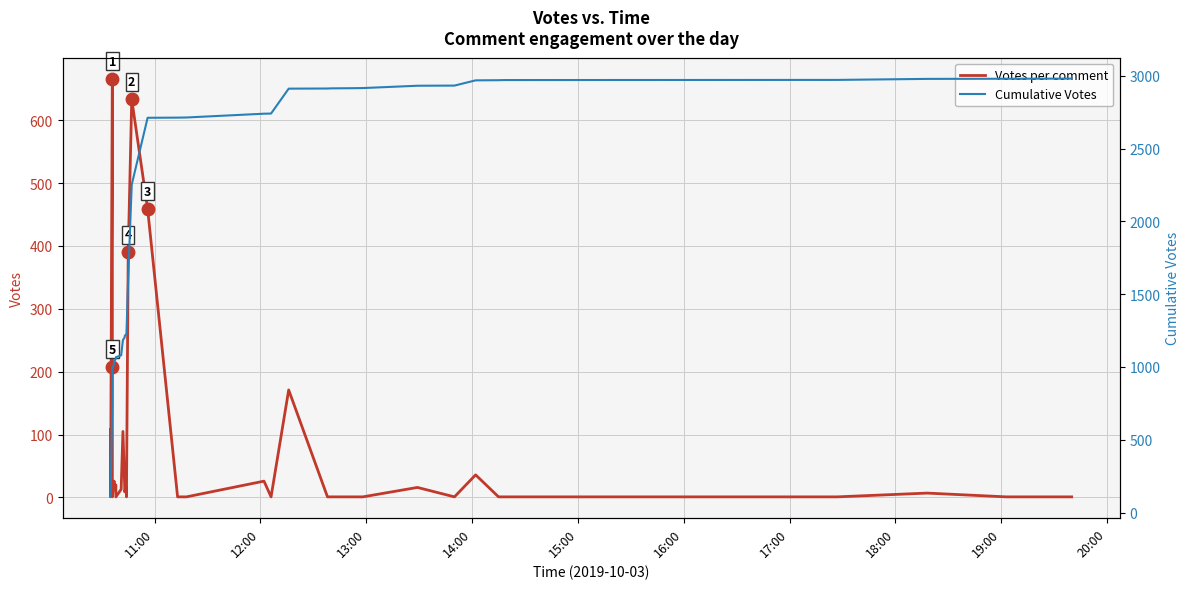

Does the chart have visible grid lines?

Yes